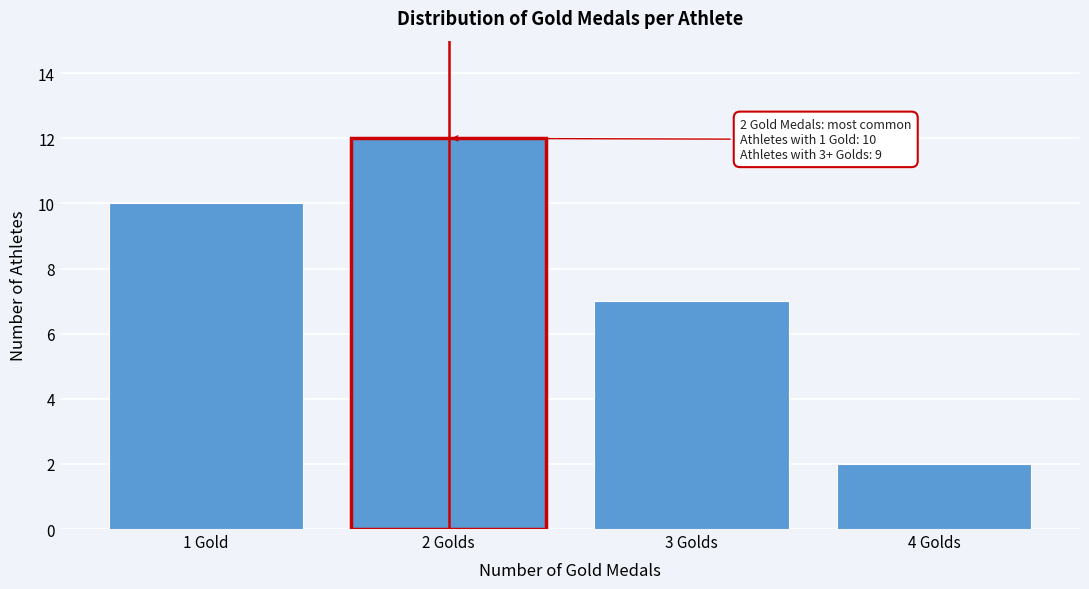

Reading left to right, transcribe all the data shown in this chart.

10	12	7	2